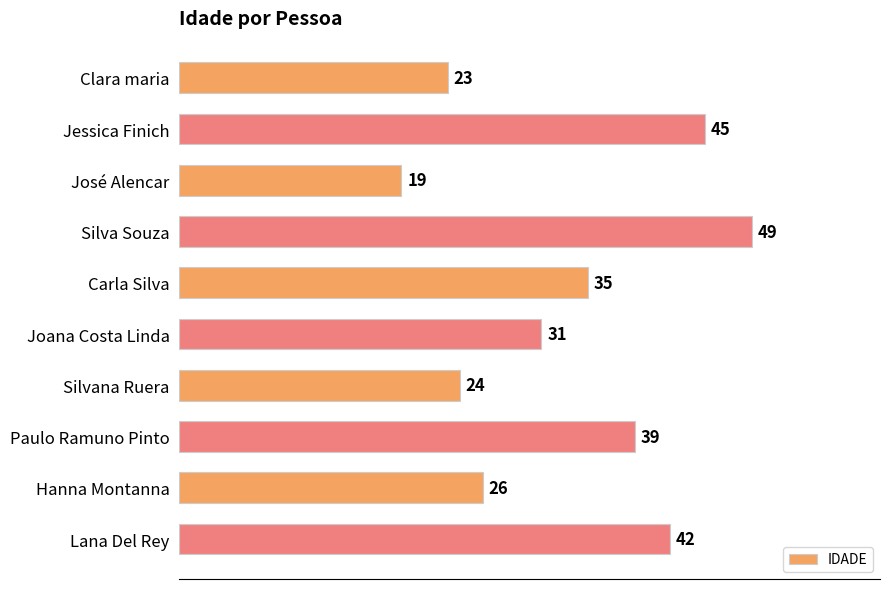

What is the label of the 7th bar from the bottom?

Silva Souza